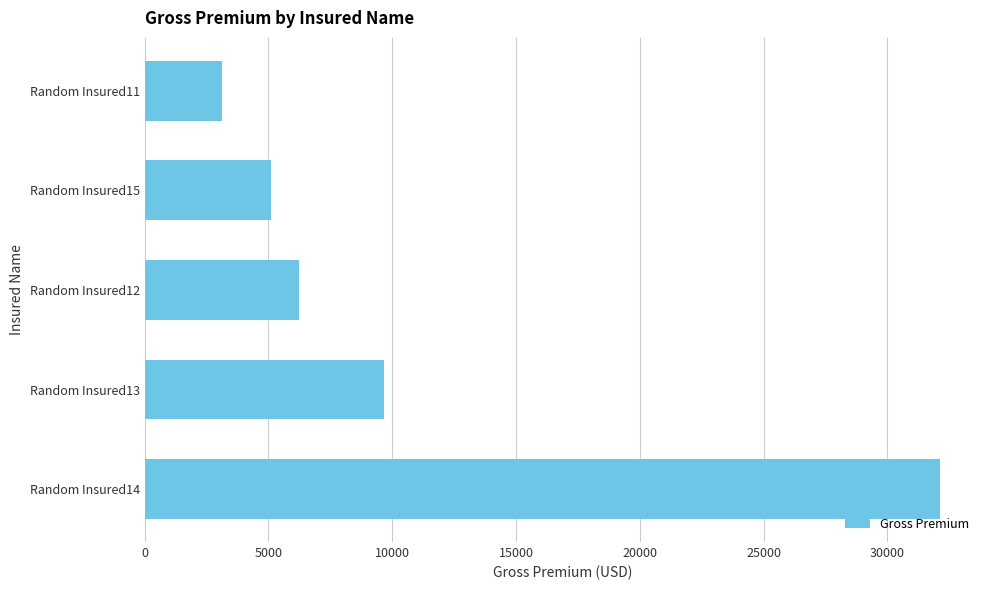

What is the change in value from Random Insured13 to Random Insured15?

-4536